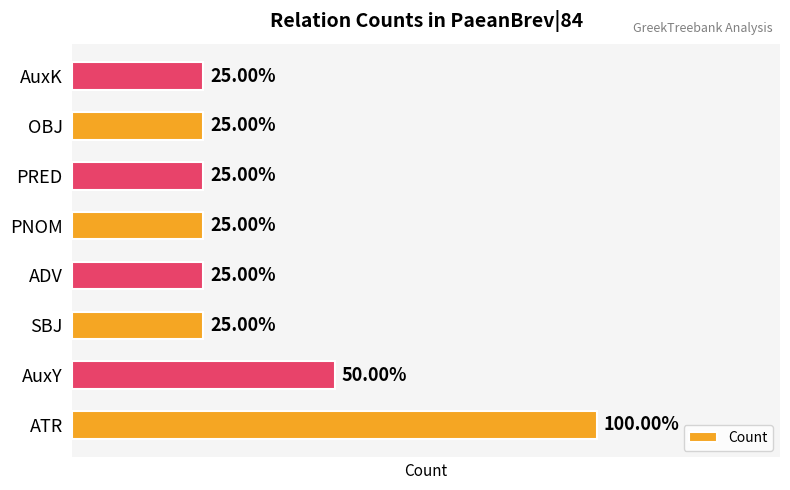

What is the maximum value shown in the chart?

4